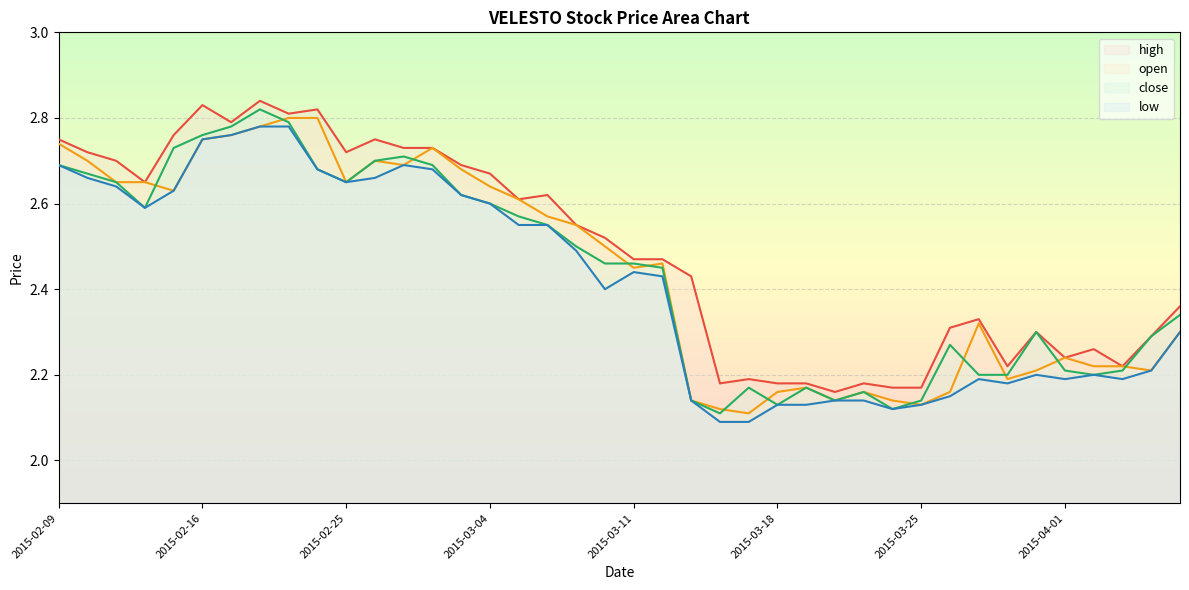

Where do open and close first cross each other?

2015-02-12 and 2015-02-13